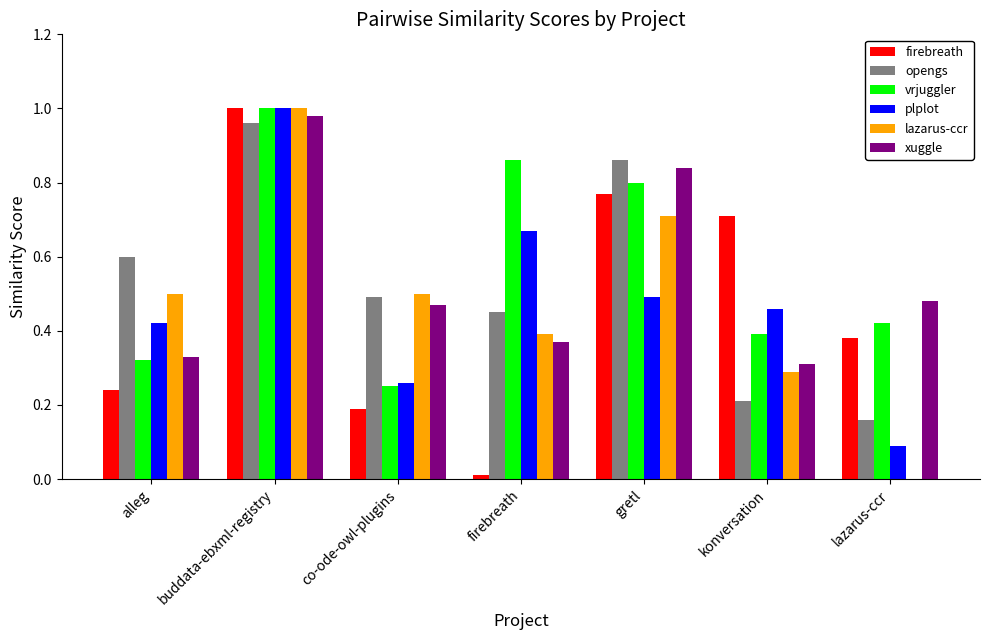

What is the total value across all series at buddata-ebxml-registry?

5.9